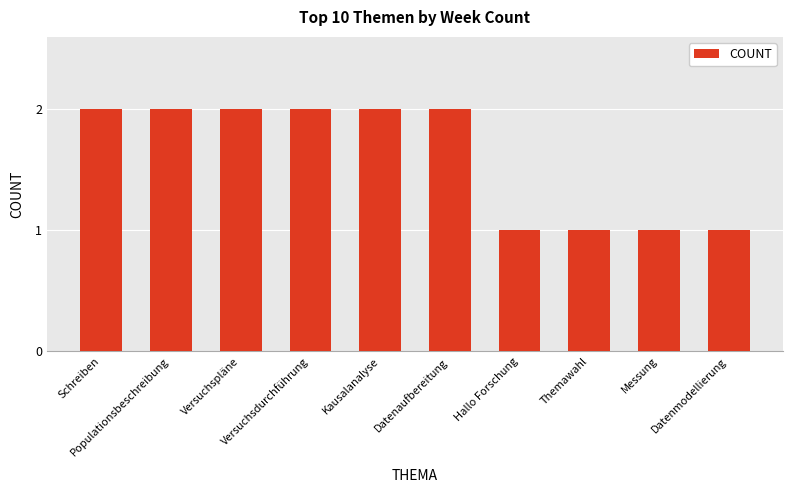

What is the difference between the values at Populationsbeschreibung and Hallo Forschung?

1